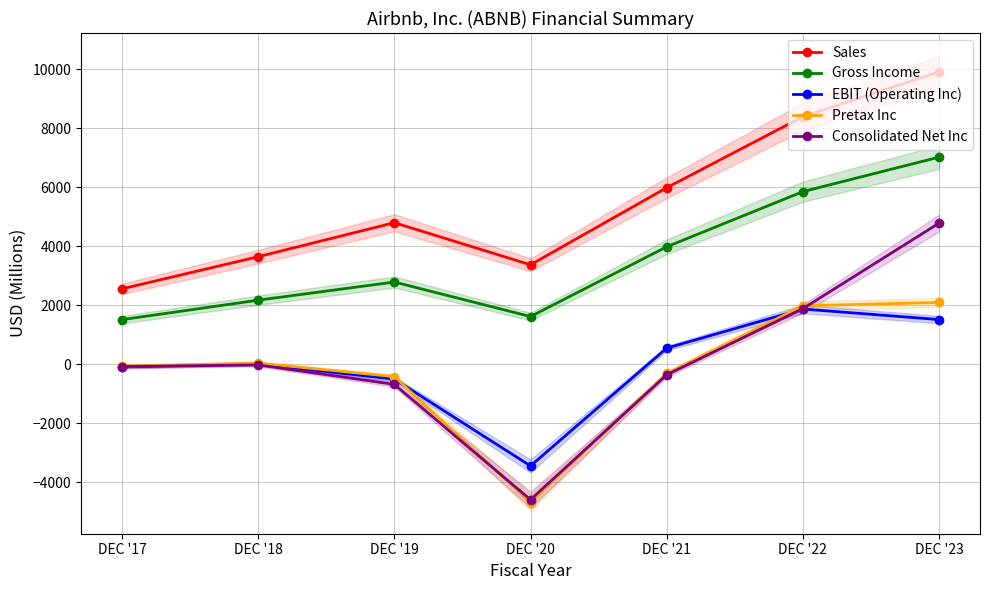

What is the value of the Gross Income point at the 5th from the left?

3988.9